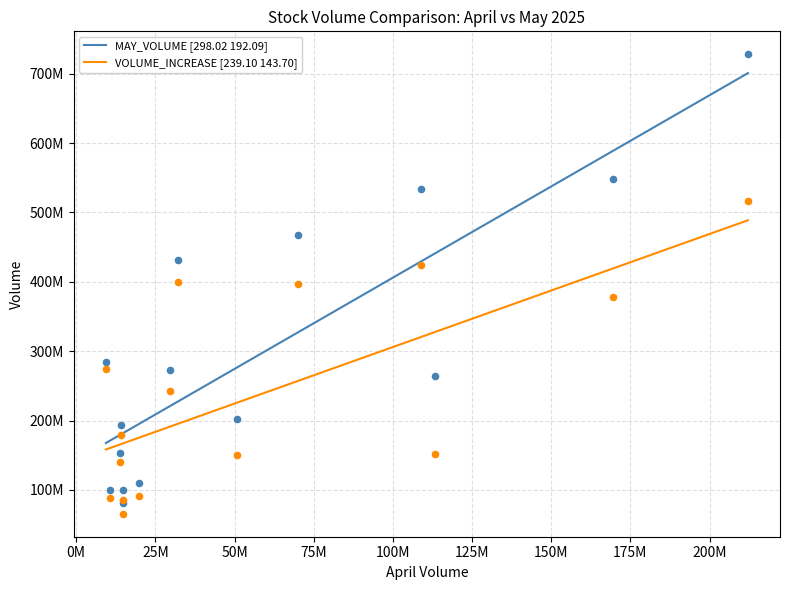

Which series has the largest total across all categories?

MAY_VOLUME